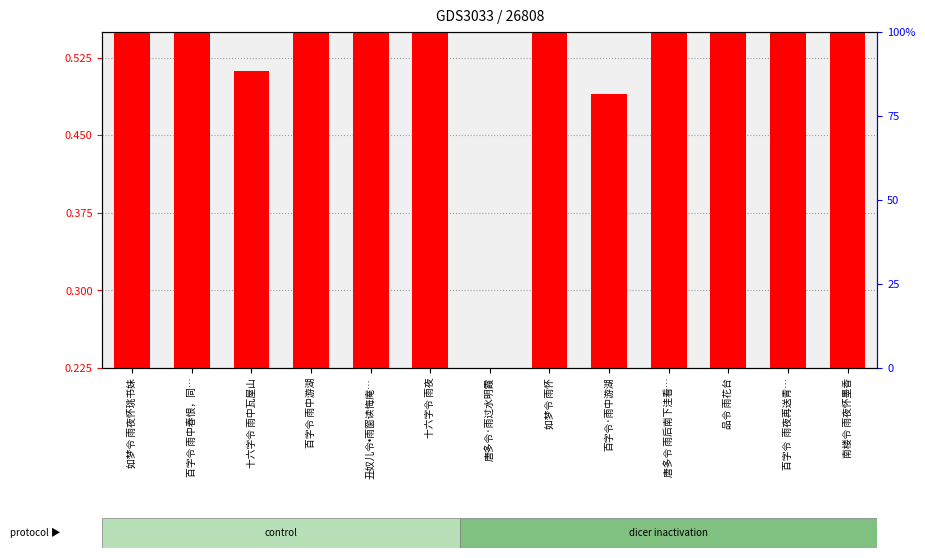

What is the label of the 7th bar from the right?

唐多令·雨过水明霞